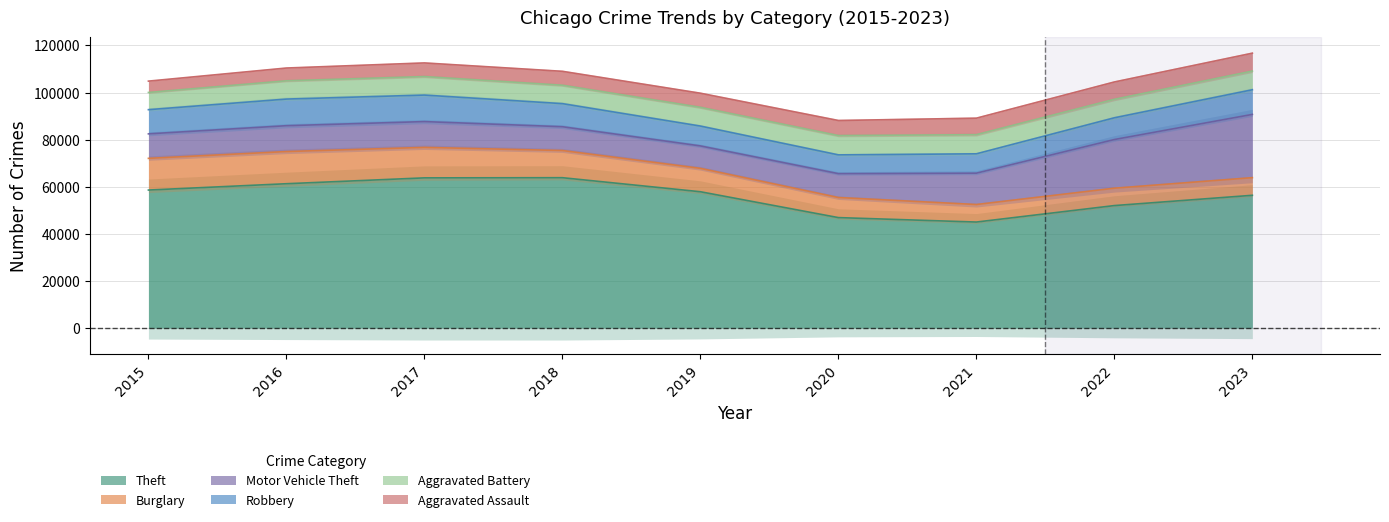

What is the sum of the Robbery values at 2016 and 2020?

19815